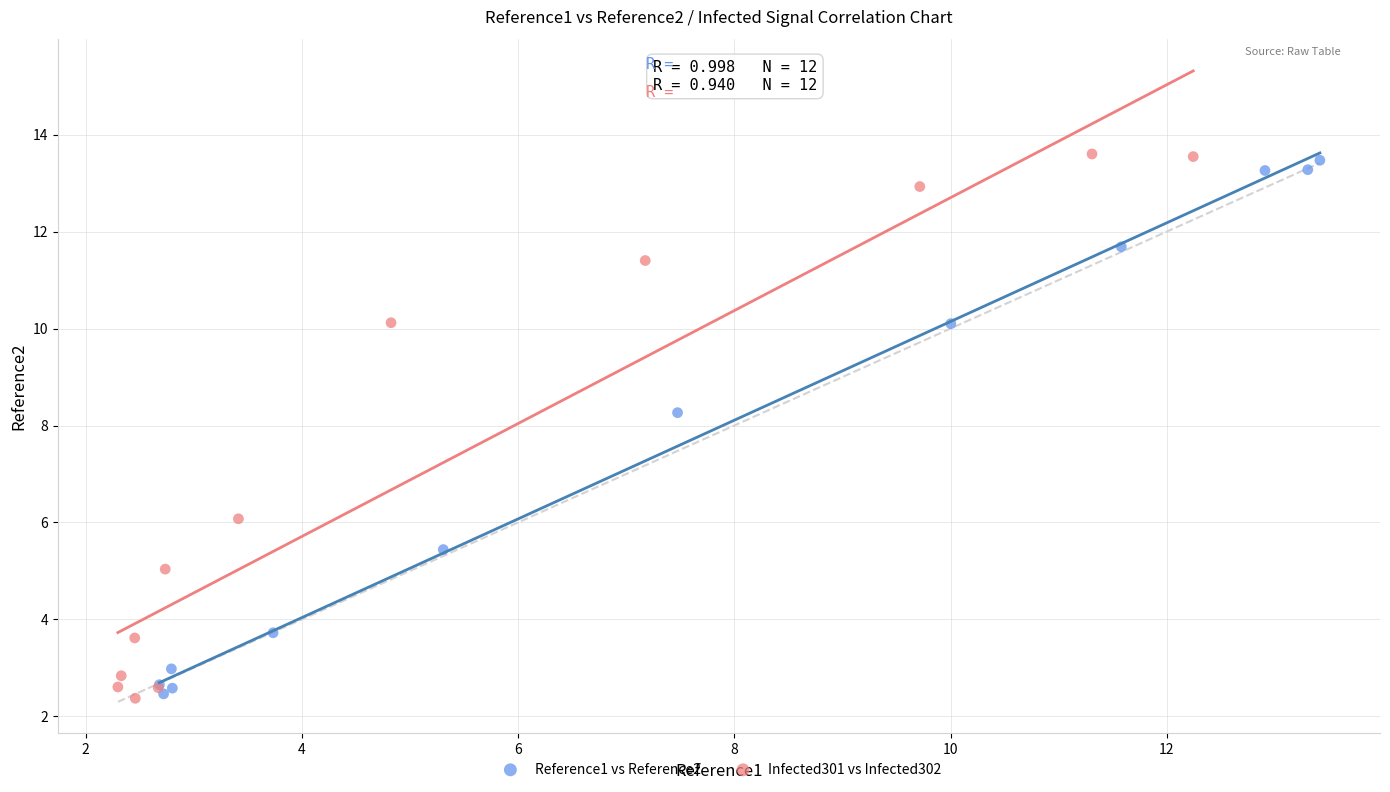

Which series reaches the maximum Y coordinate?

Infected301 vs Infected302